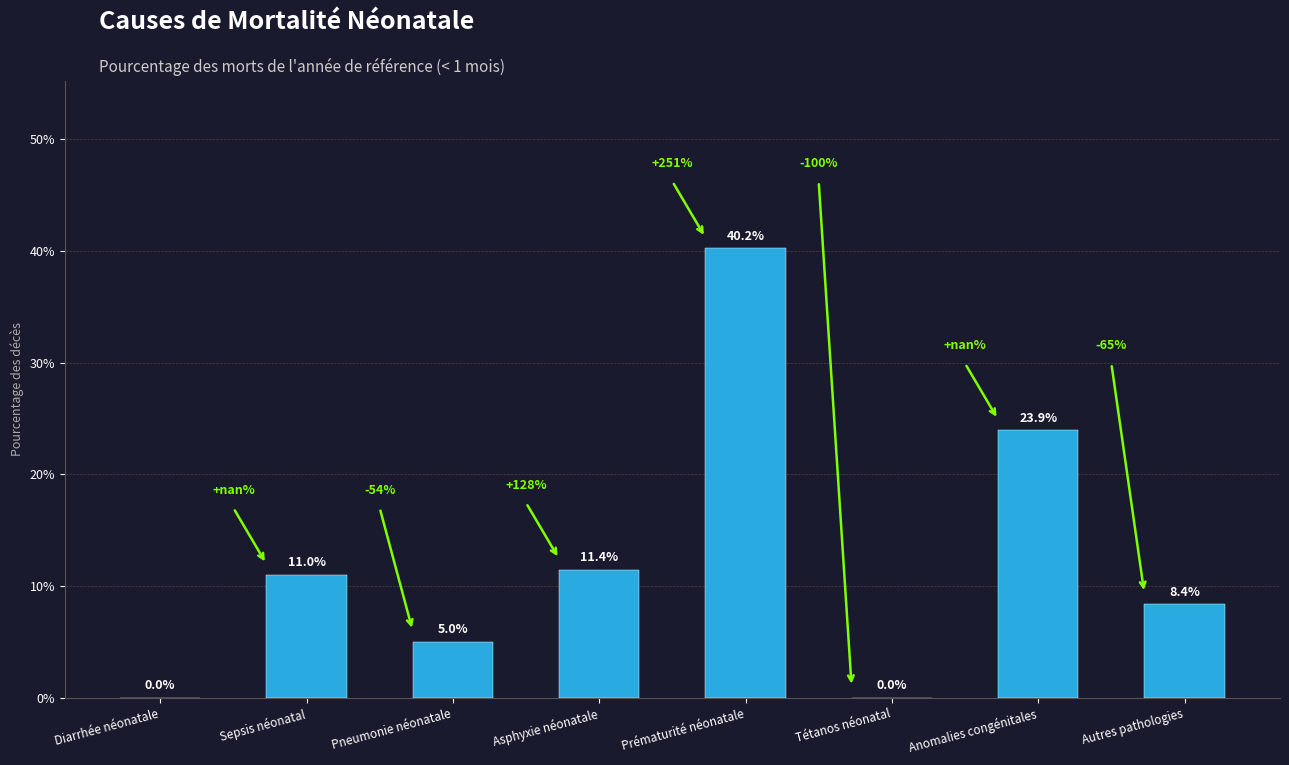

Reading left to right, what are all the values shown in this chart?

Diarrhée néonatale=0.0	Sepsis néonatal=0.1	Pneumonie néonatale=0.1	Asphyxie néonatale=0.1	Prématurité néonatale=0.4	Tétanos néonatal=0.0	Anomalies congénitales=0.2	Autres pathologies=0.1